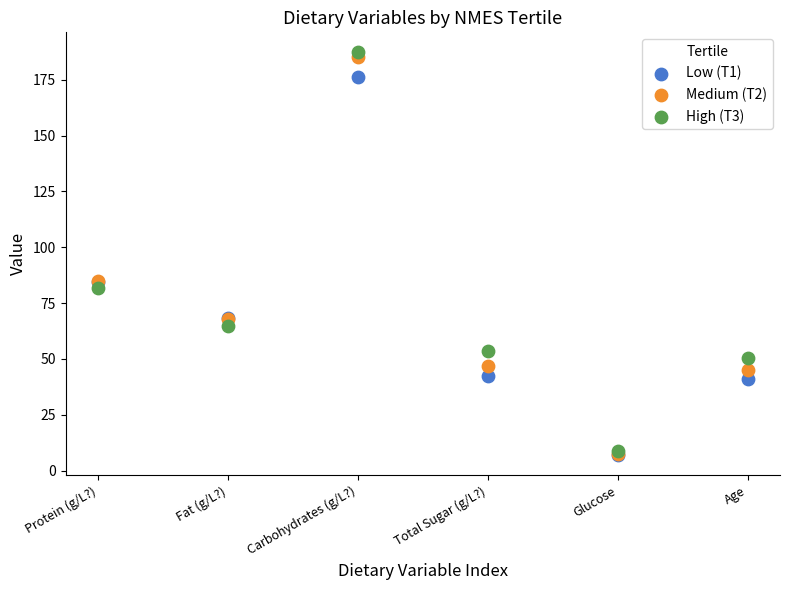

Which series reaches the maximum Y coordinate?

High (T3)